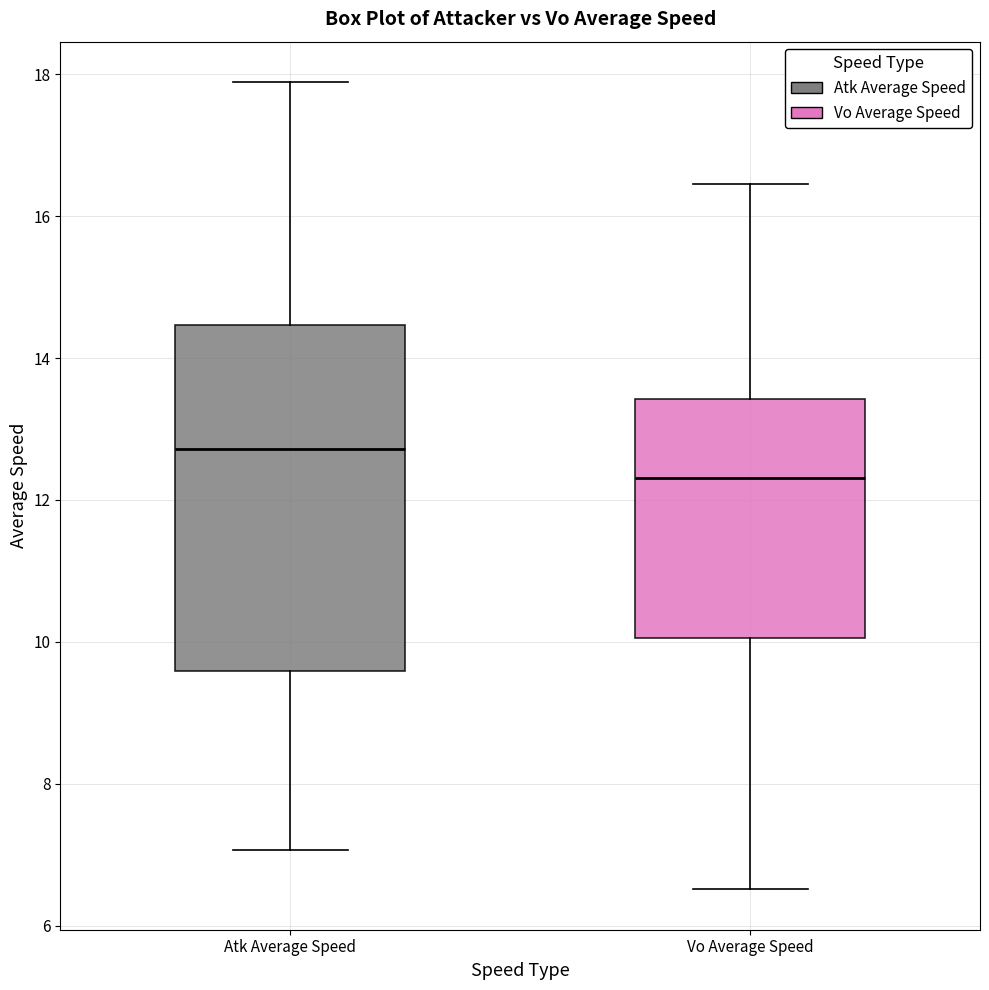

Where does the upper whisker of the box for Atk Average Speed end on the y-axis? The values are not printed on the chart, so give them approximately, as read against the axis.

17.8